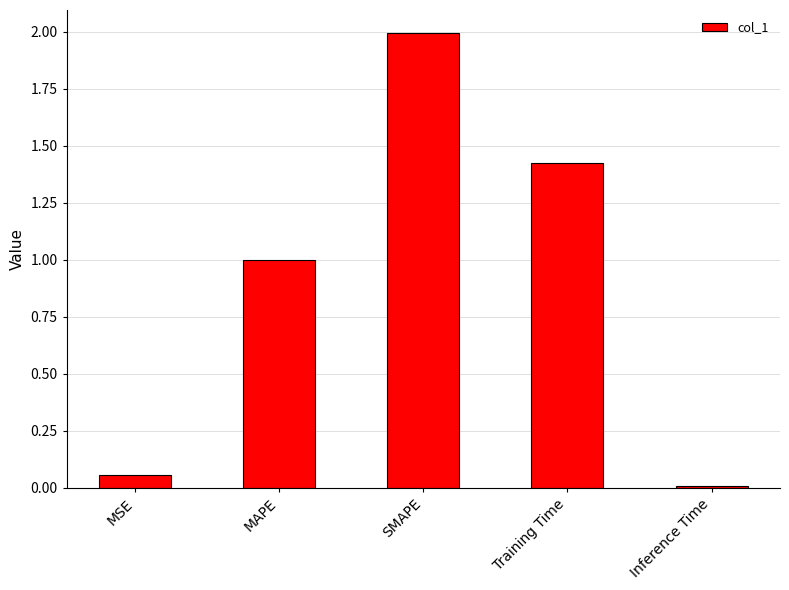

What is the maximum value shown in the chart?

2.0